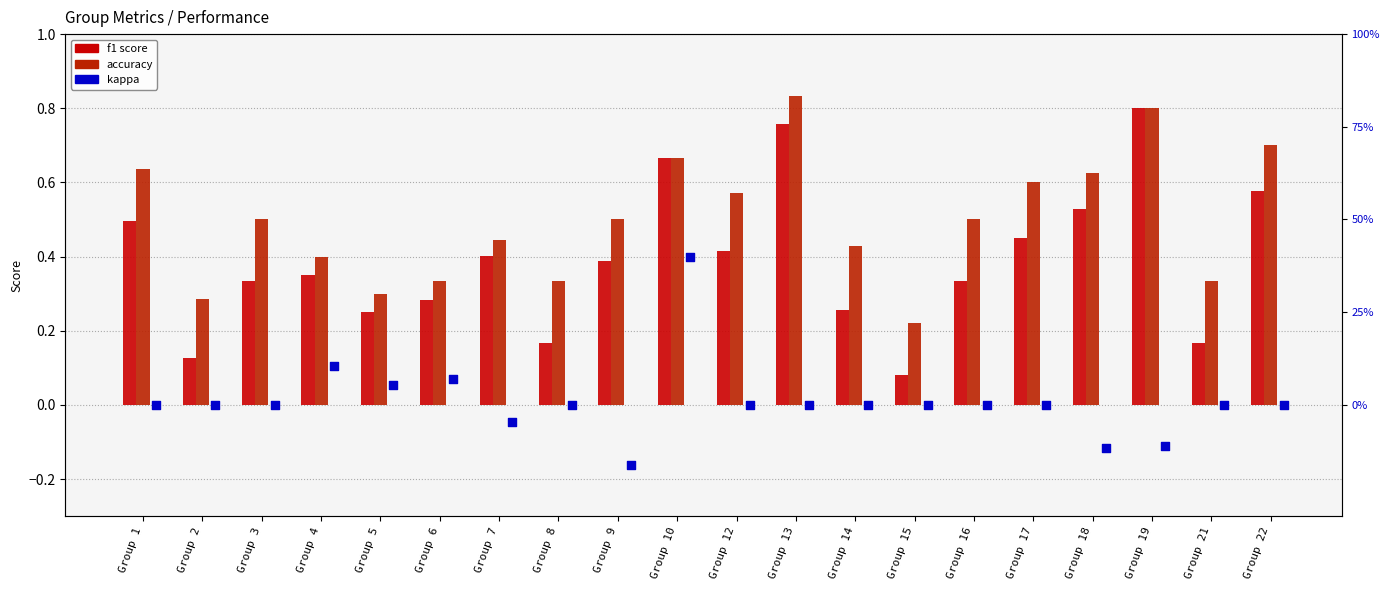

Which series reaches the minimum Y coordinate?

kappa